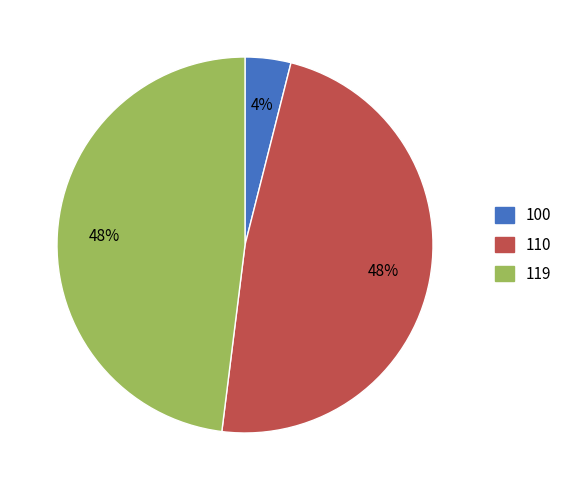

What is the smallest slice in the pie chart?

100